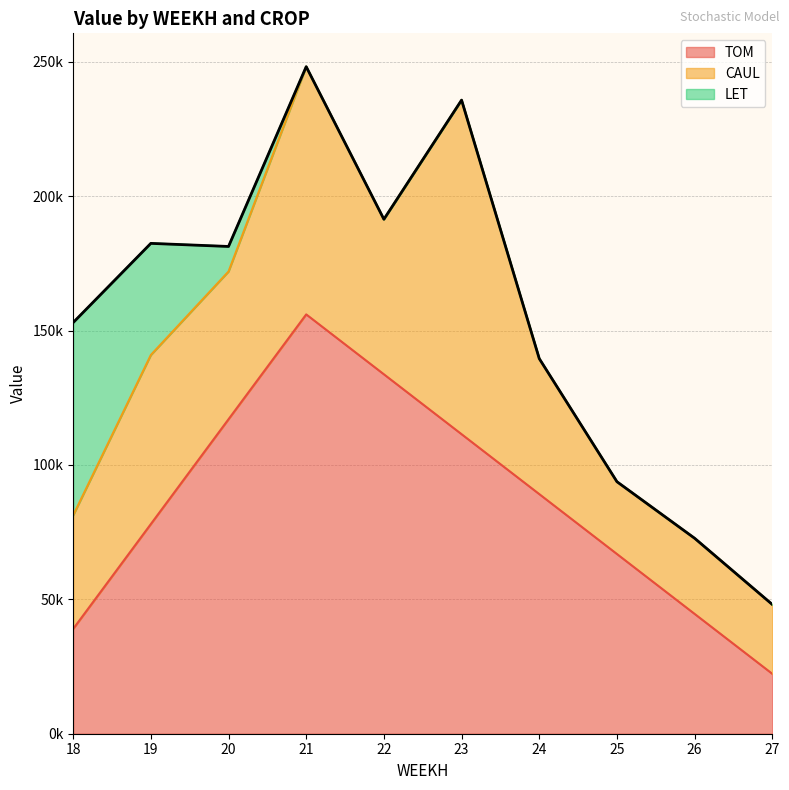

True or false: CAUL and TOM intersect in this chart.

True